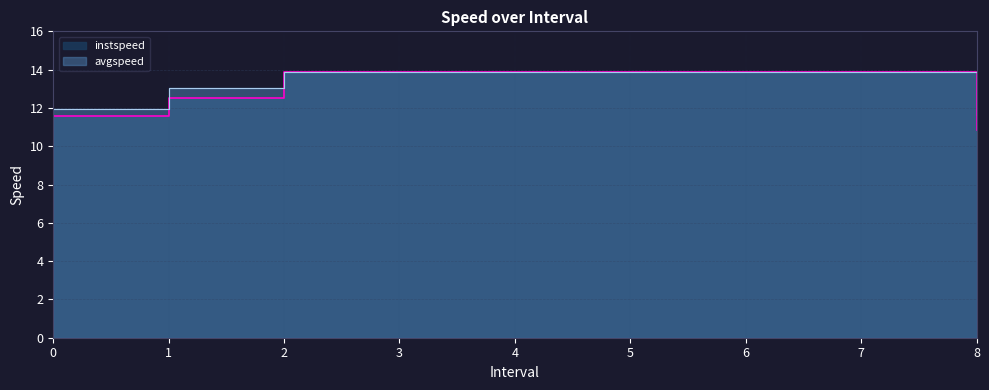

What is the label of the 6th point from the right?

3.0